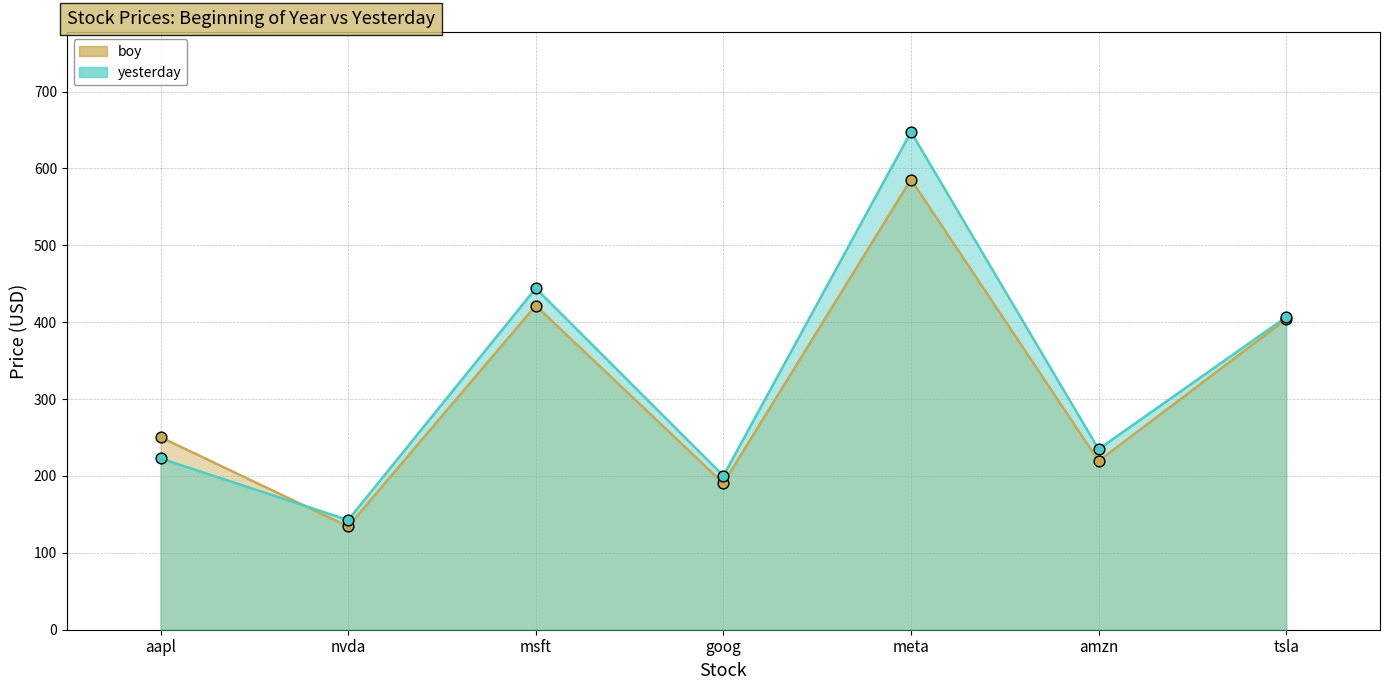

At which category is the sum across all series the highest?

meta